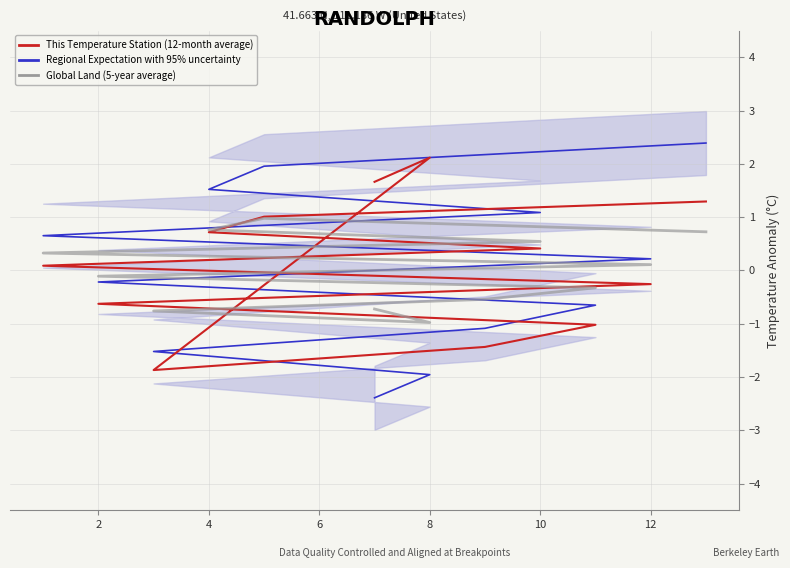

What is the spread (max minus min) of values at 10?

0.5